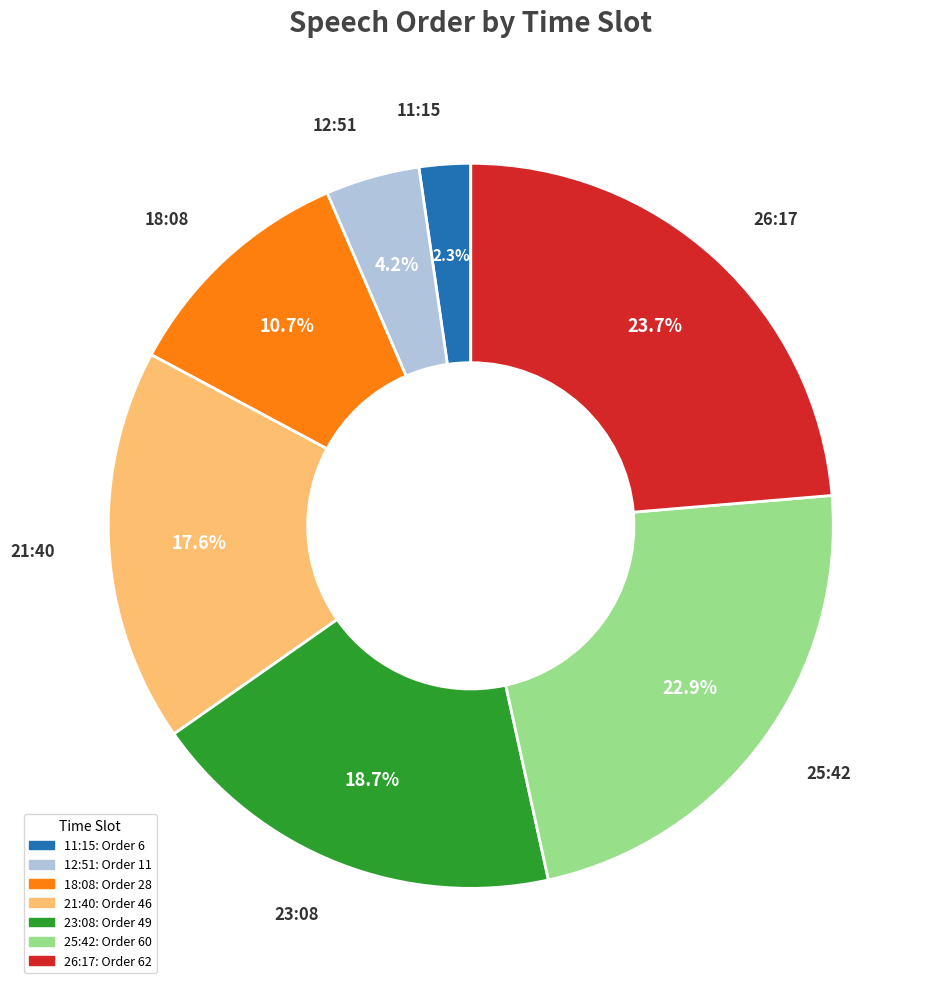

What is the largest slice in the pie chart?

26:17